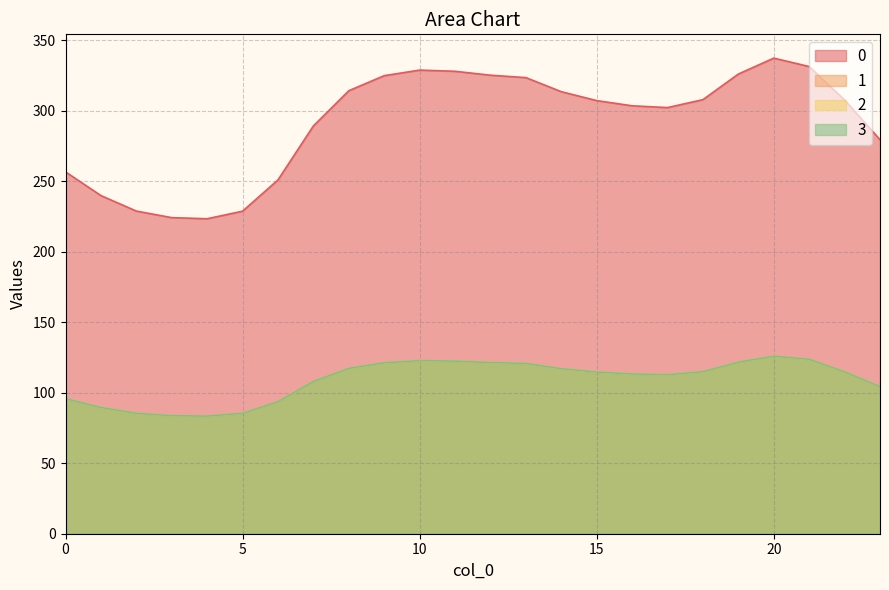

Where is 1 nearest to the value 104?

23